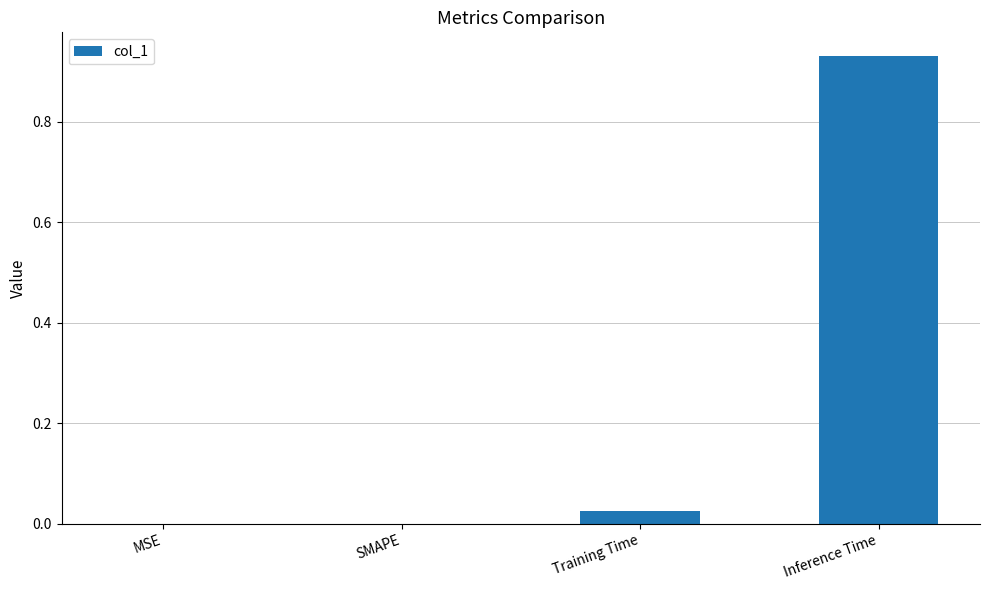

The chart shows a value of 0.0 at Training Time. True or false?

True